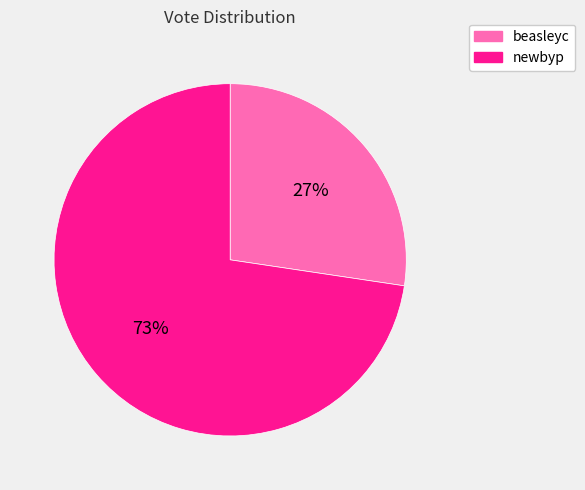

Between beasleyc and newbyp, which is larger?

newbyp